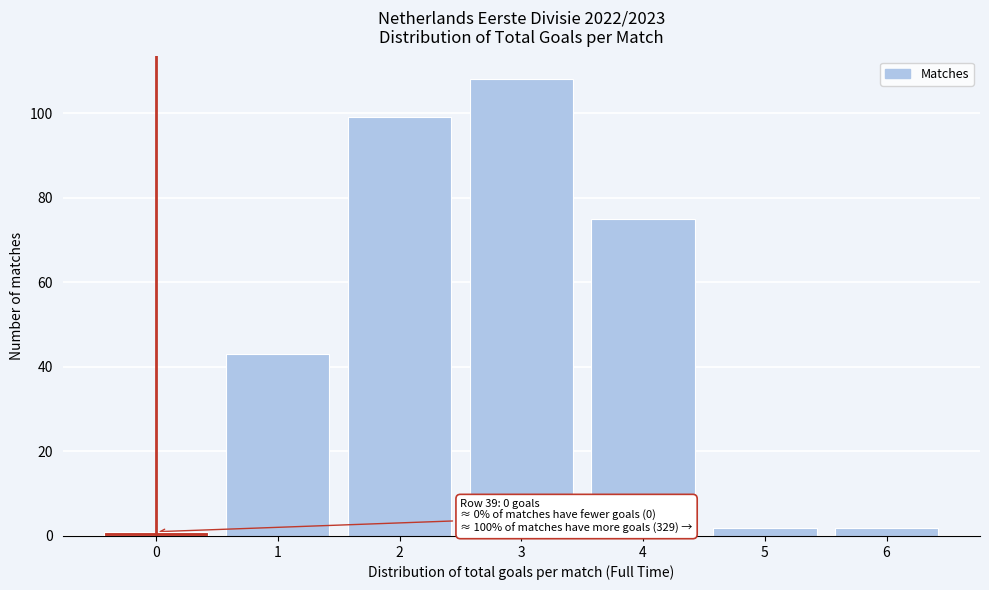

Over which range of the x-axis is the bar tallest?

2.5 to 3.5